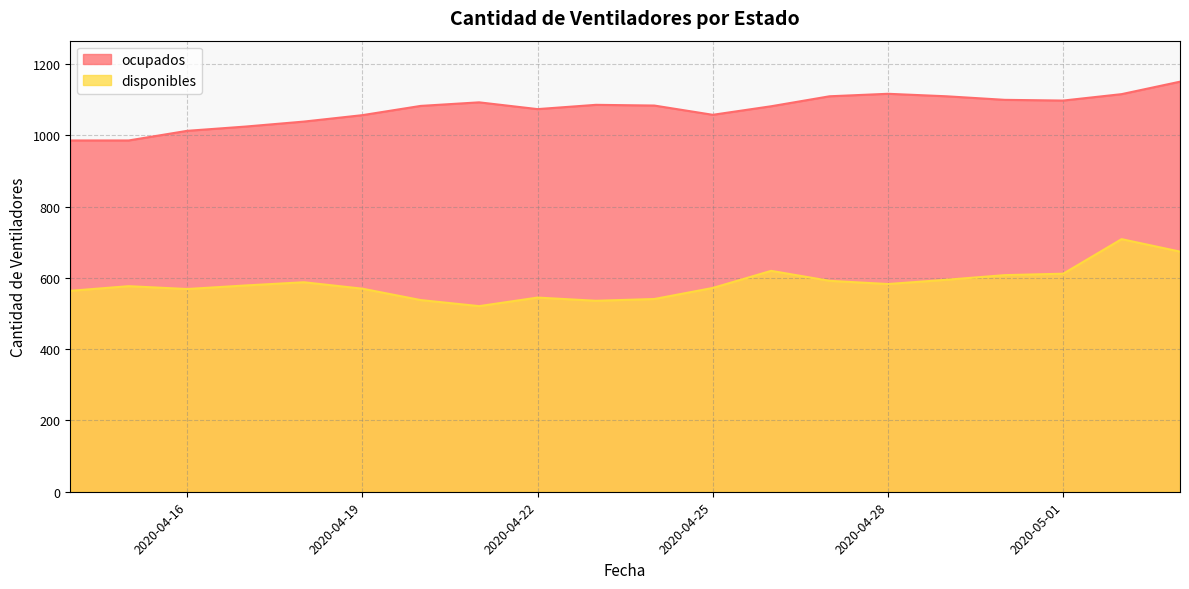

Reading right to left, transcribe all the data shown in this chart.

disponibles: 674	709	612	608	595	583	592	620	572	541	536	545	521	538	570	588	579	569	577	564
ocupados: 1151	1116	1098	1100	1110	1117	1110	1082	1058	1084	1086	1074	1093	1083	1057	1039	1025	1013	986	986